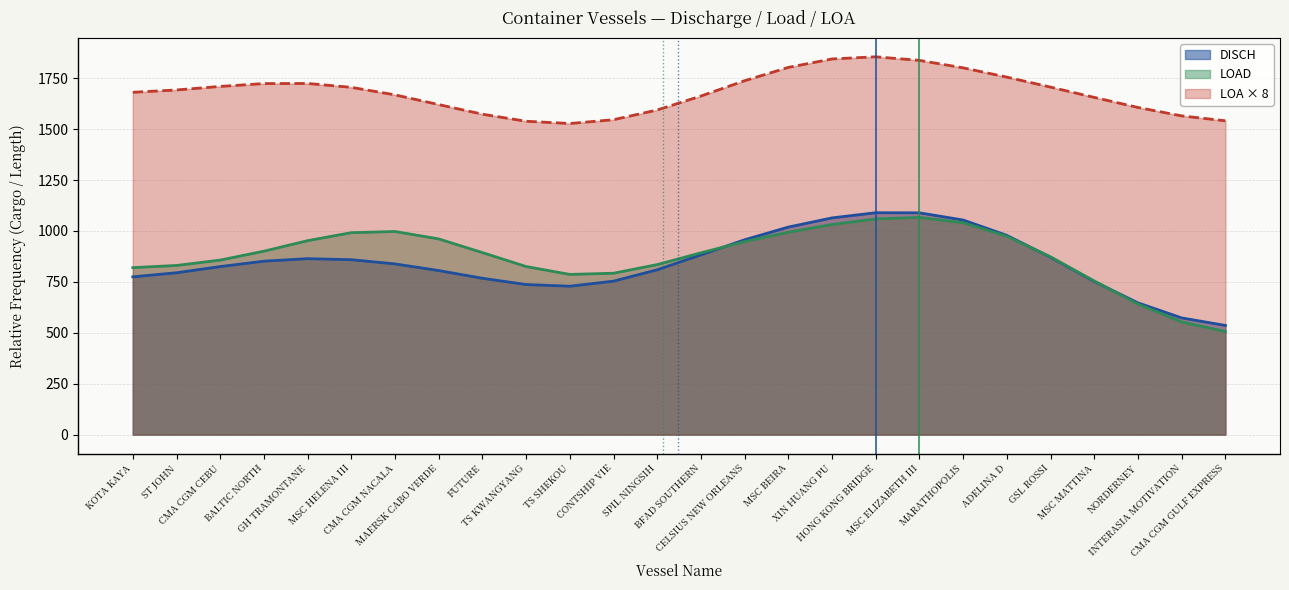

Does the chart display data point markers on the line(s)?

No